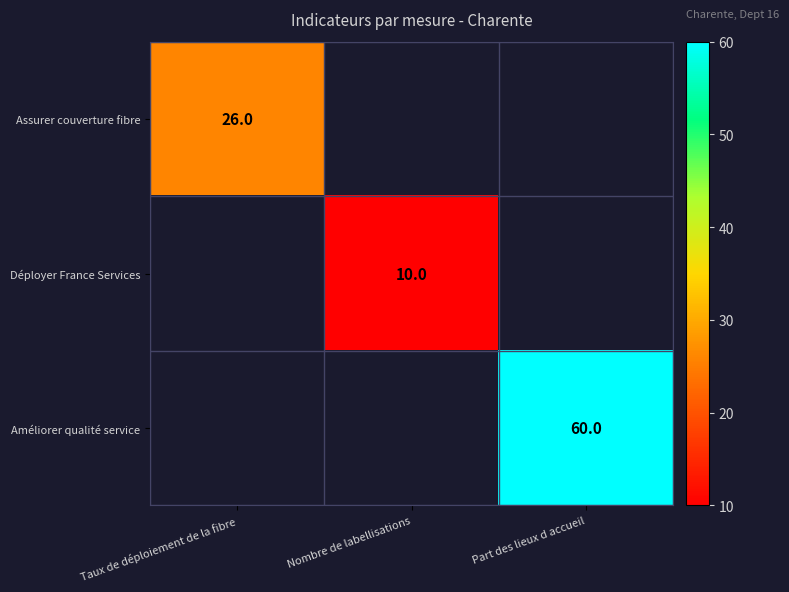

What is the spread (max minus min) of values at Nombre de labellisations?

10